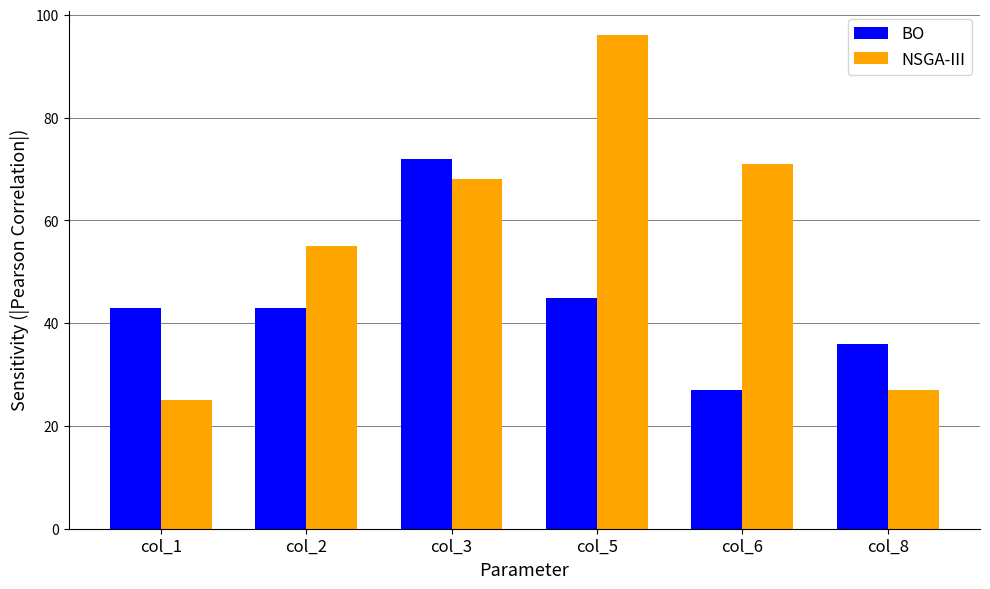

At how many categories does at least one series exceed 69?

3